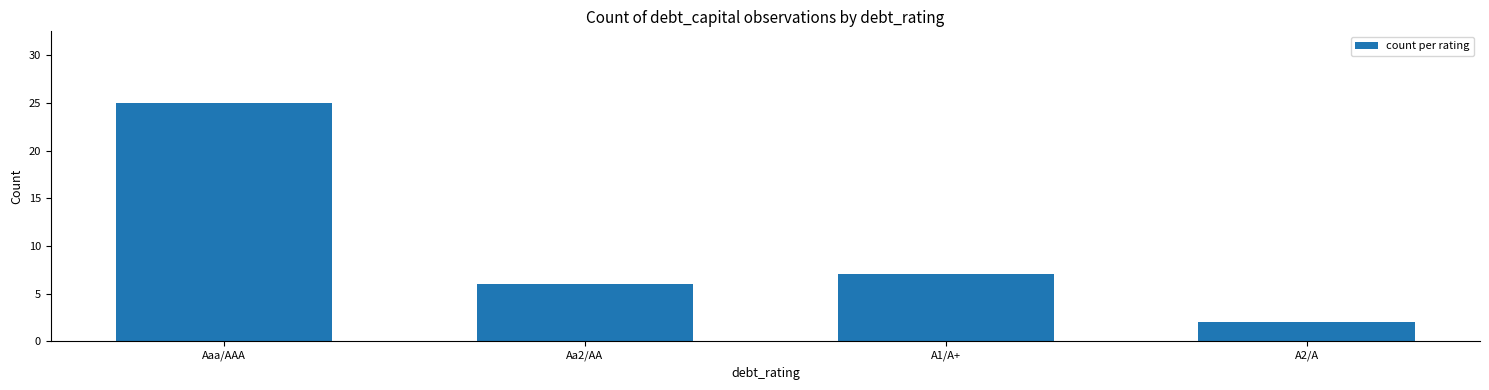

At which label does the data first exceed 7?

Aaa/AAA